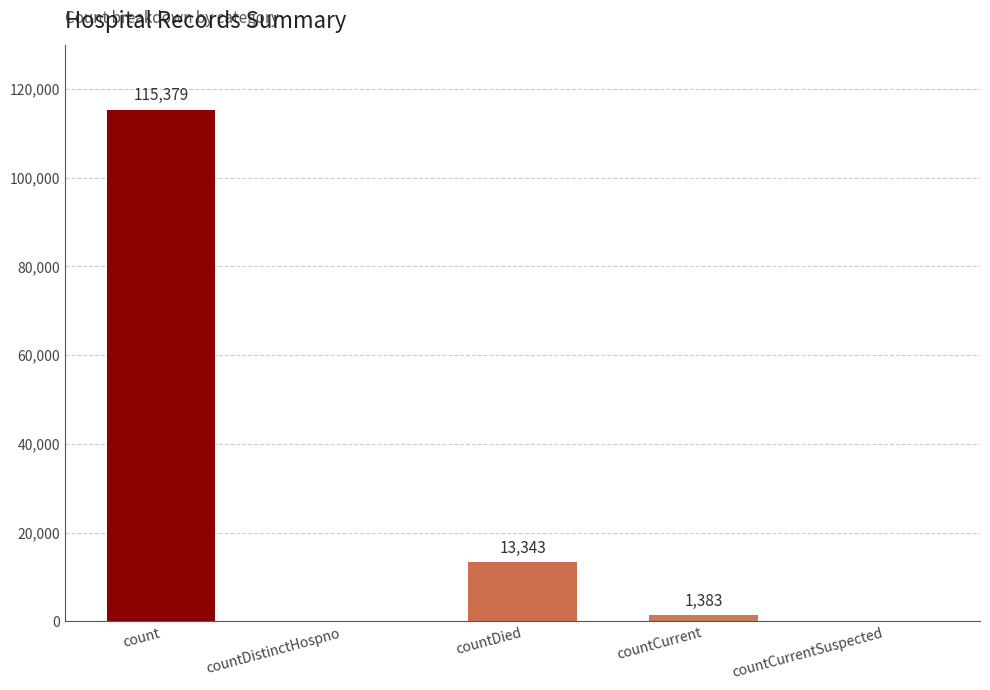

Reading left to right, transcribe all the data shown in this chart.

count=115379	countDistinctHospno=0	countDied=13343	countCurrent=1383	countCurrentSuspected=0